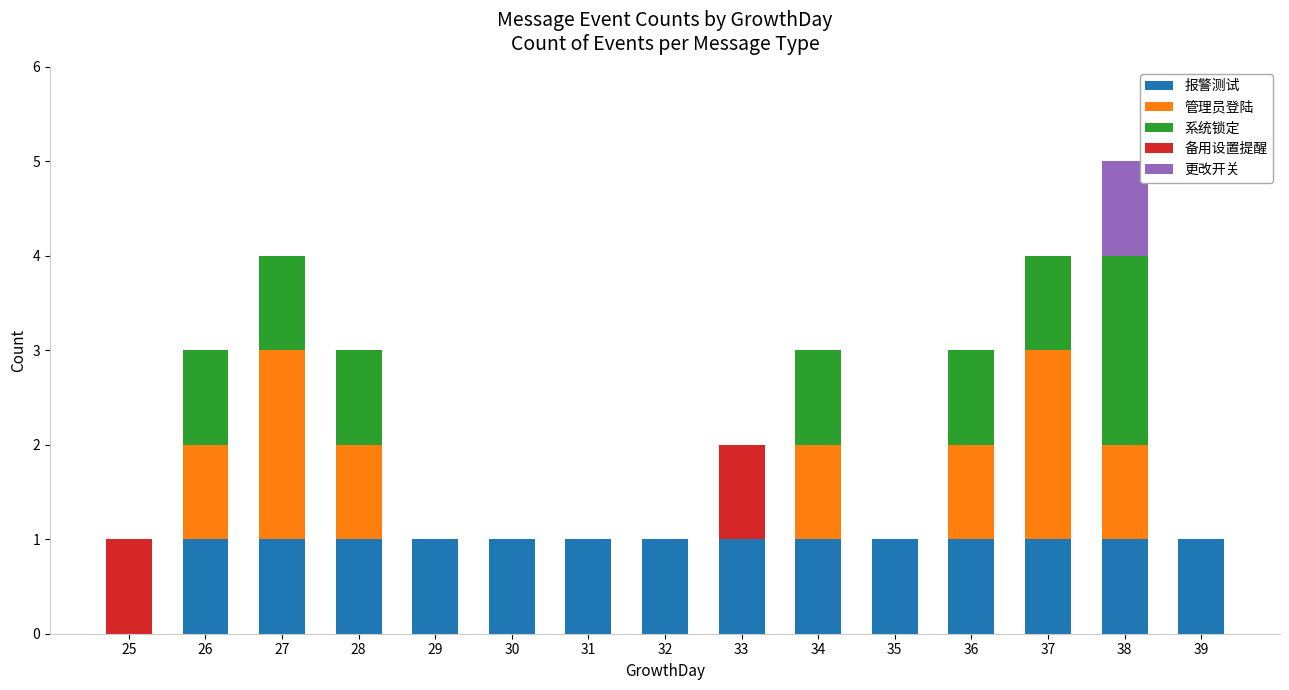

The 报警测试 series shows 0 at 25. True or false?

True